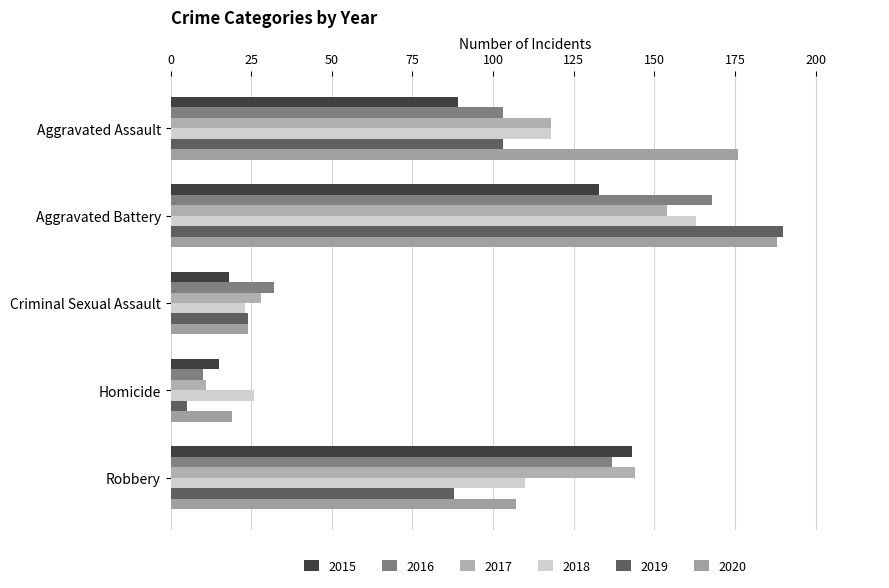

What is the sum of the 2017 values at Aggravated Assault and Homicide?

129